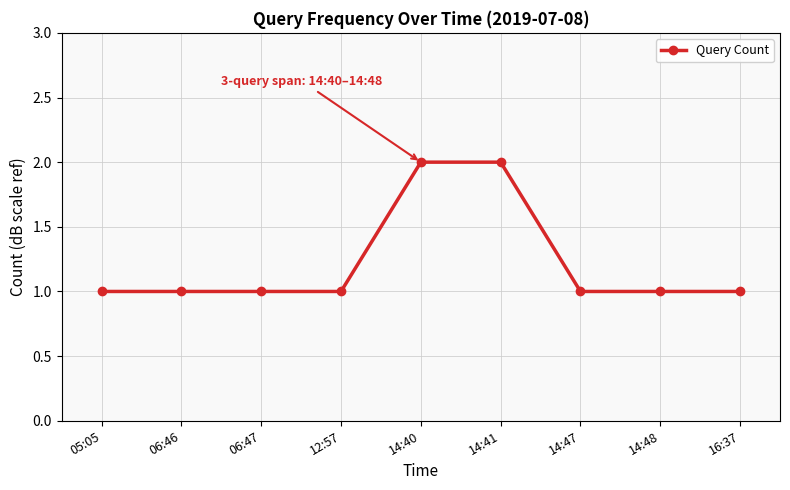

Reading right to left, extract all data points from this chart.

16:37=1	14:48=1	14:47=1	14:41=2	14:40=2	12:57=1	06:47=1	06:46=1	05:05=1